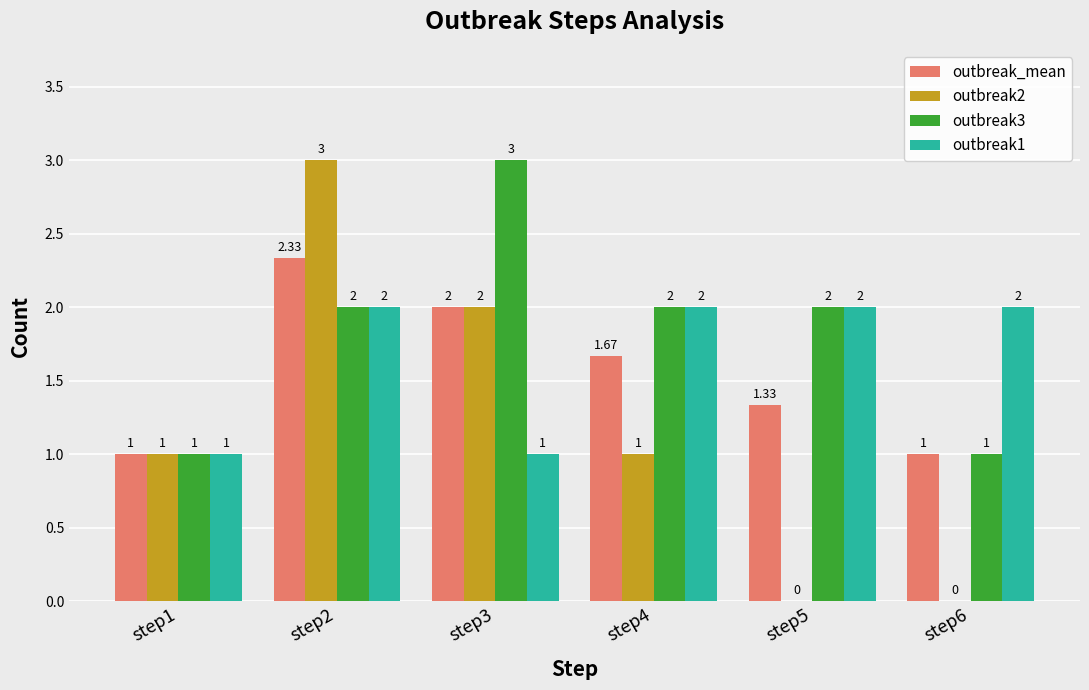

What is the total value across all series at step6?

4.0